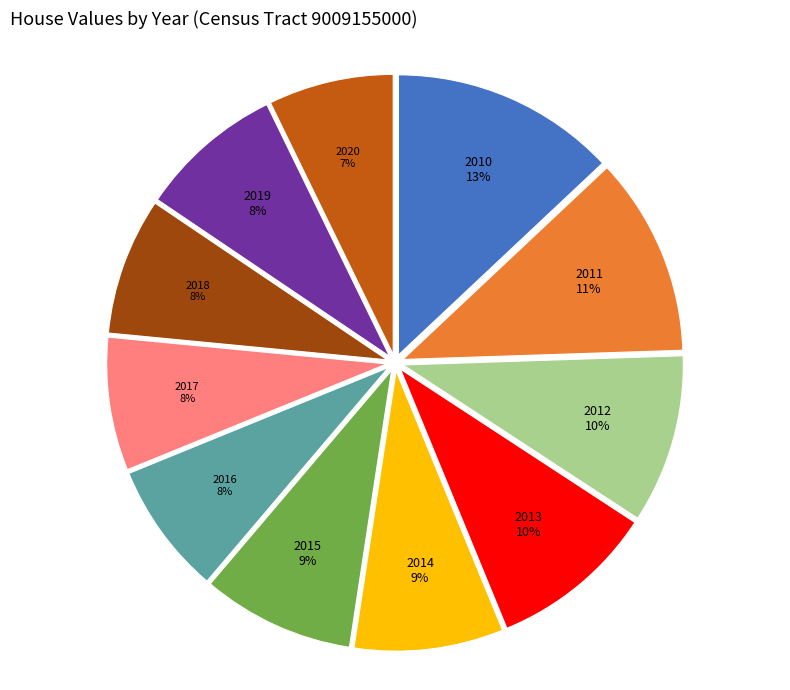

Which category has the biggest portion of the pie?

2010